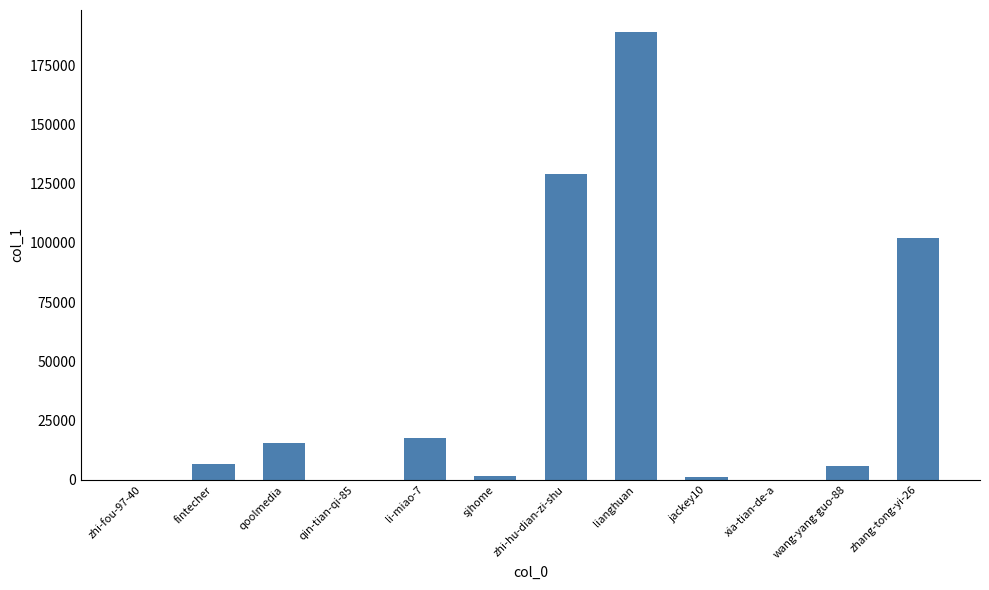

How many series are shown in this chart?

1